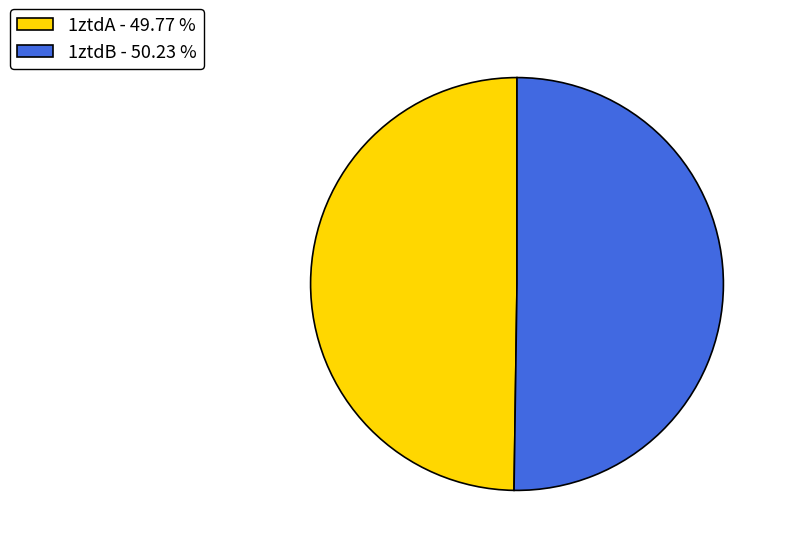

Count the number of slices in the pie.

2